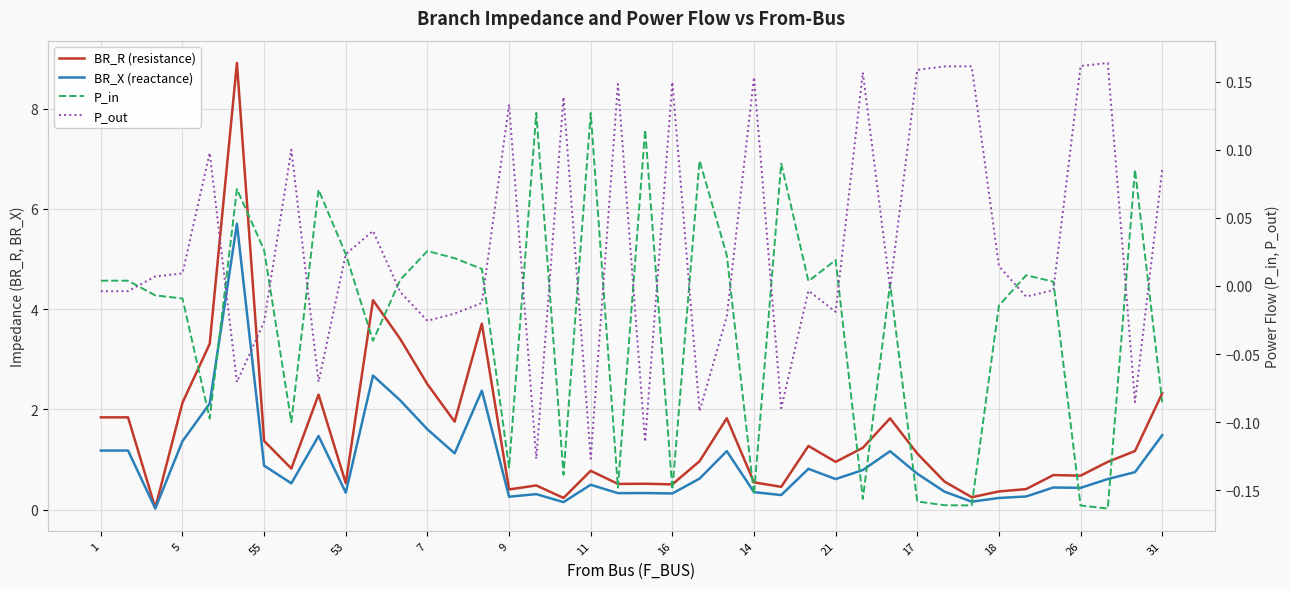

List the series in order of their peak value, lowest first.

P_in, P_out, BR_X (reactance), BR_R (resistance)